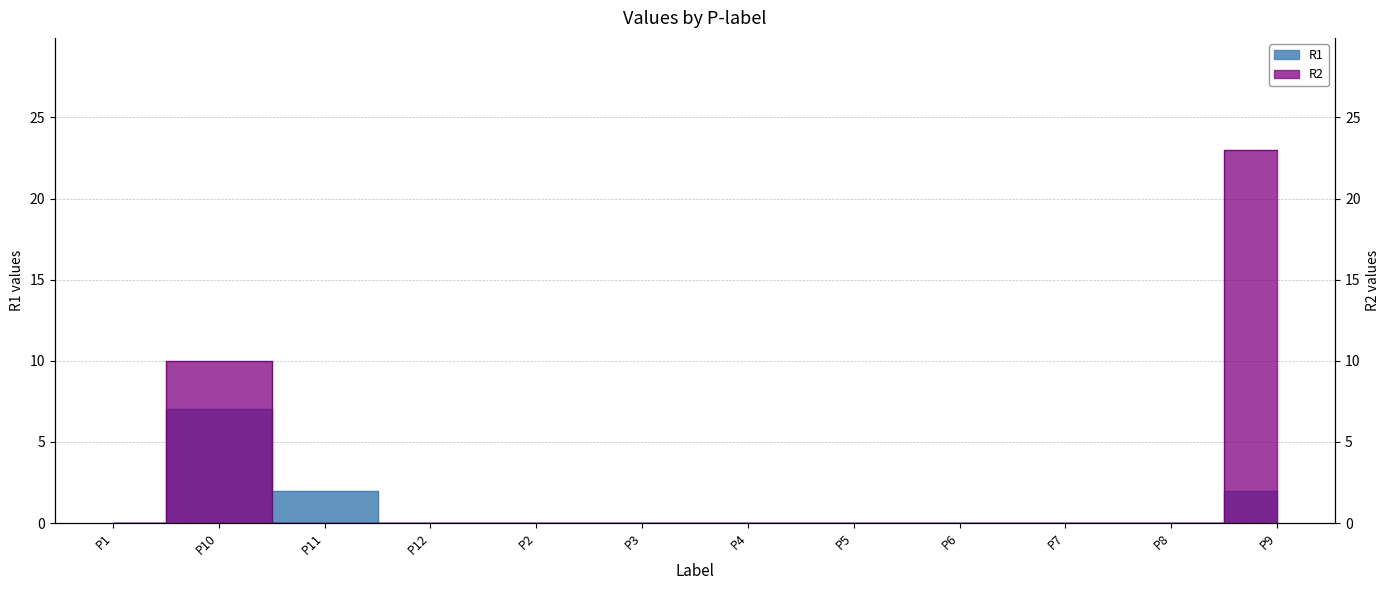

Between P2 and P7, which series saw the biggest shift?

R1